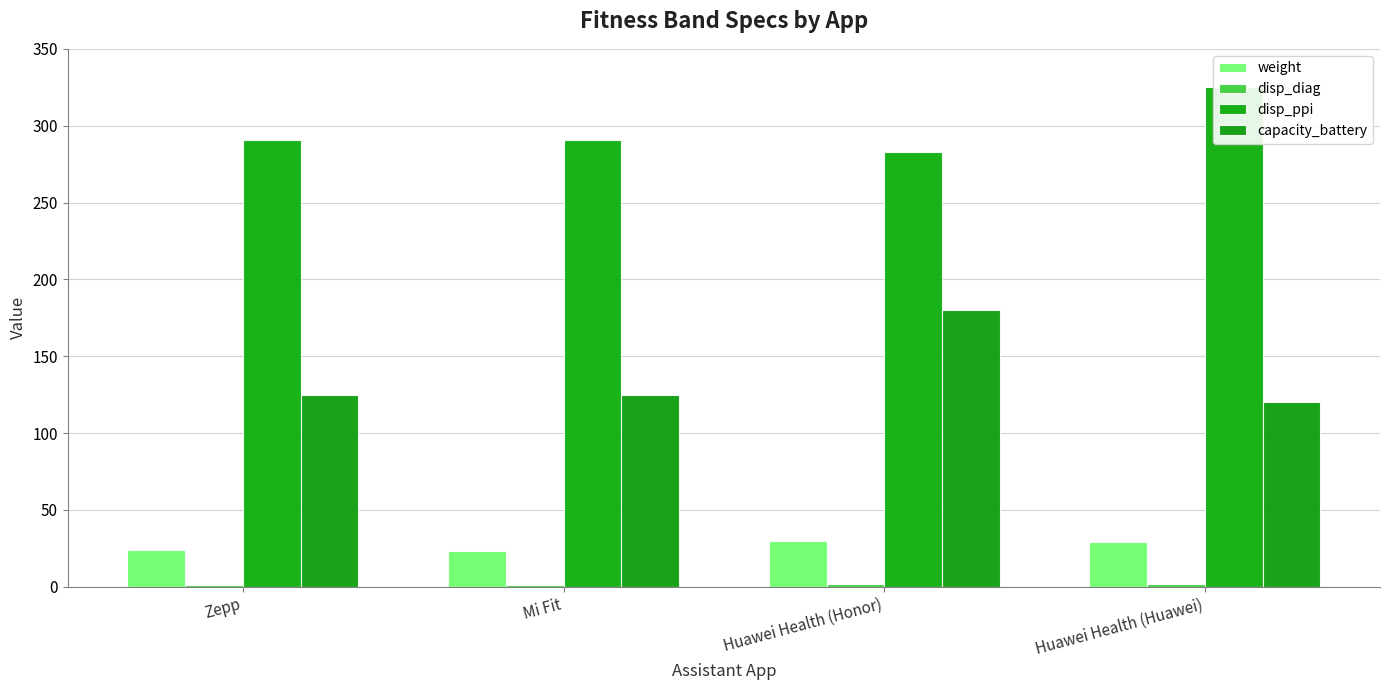

At which label does capacity_battery first exceed 125?

Huawei Health (Honor)